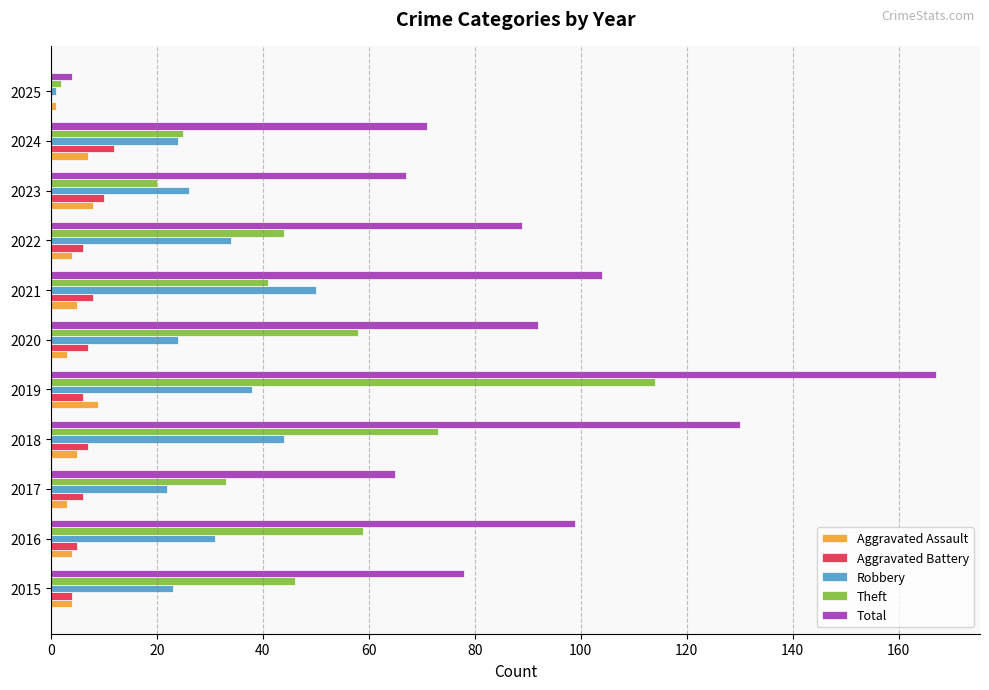

The value of Total at 2020 is 142. True or false?

False